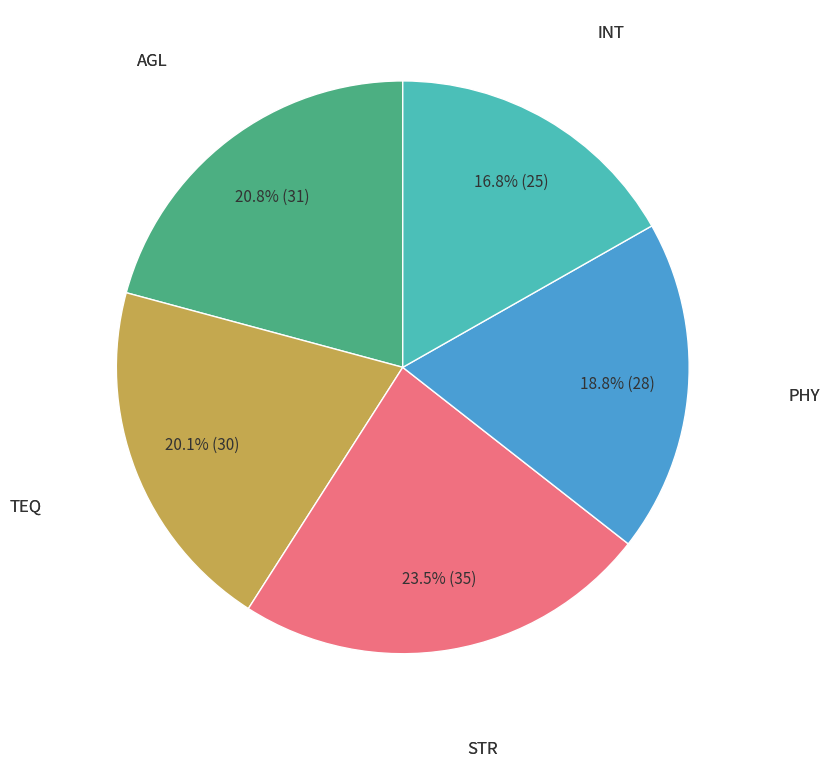

Does any single category account for the majority?

No